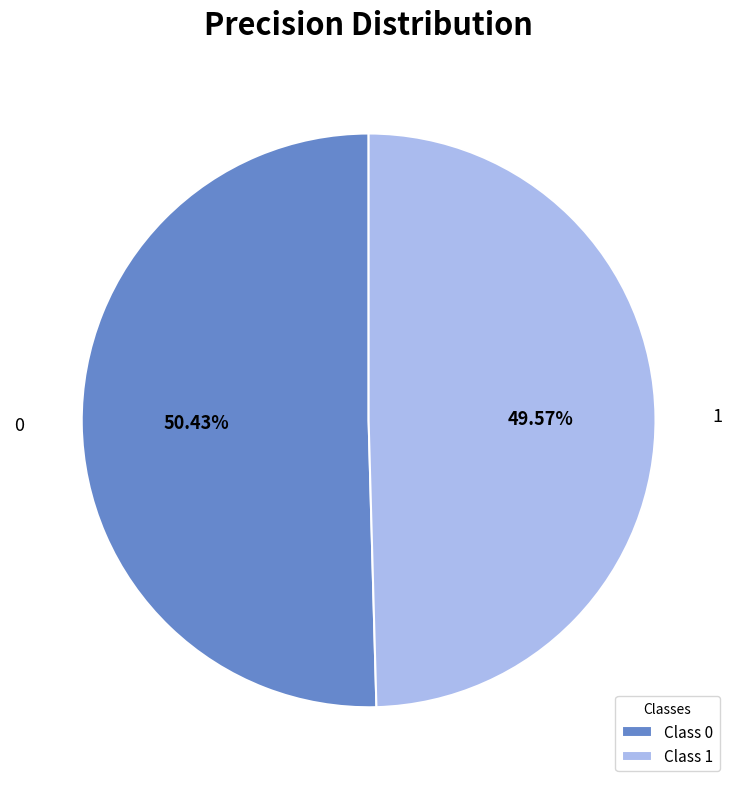

Which category accounts for the majority?

Class 0